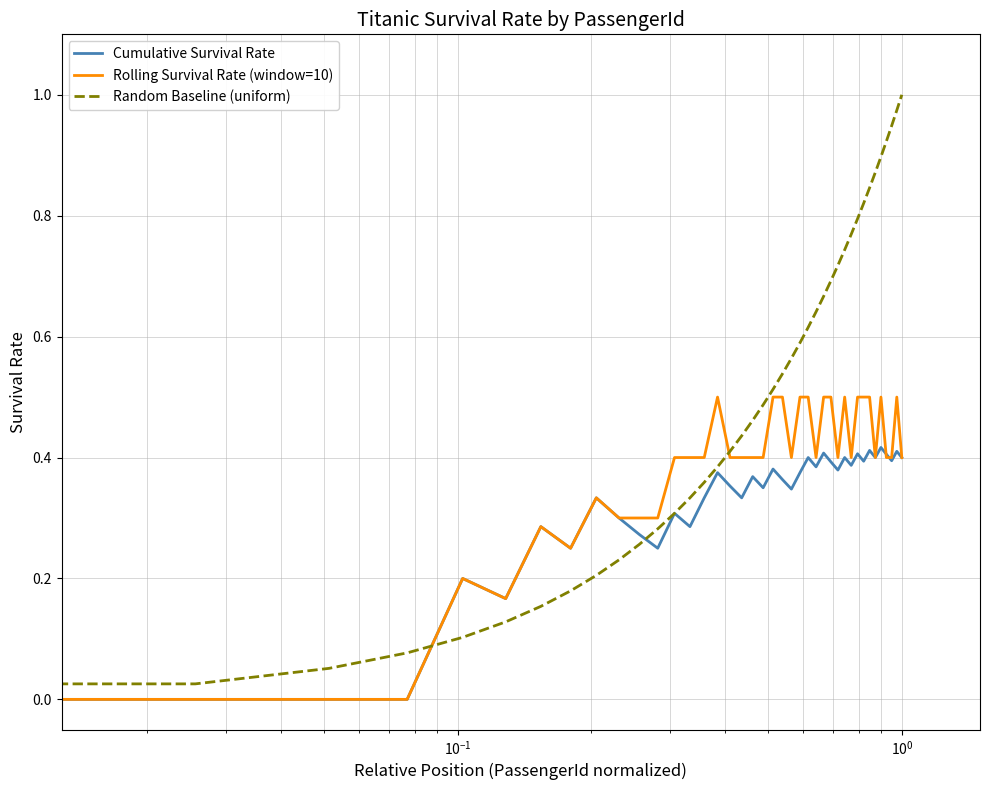

Is this an area chart (filled region under the line)?

No